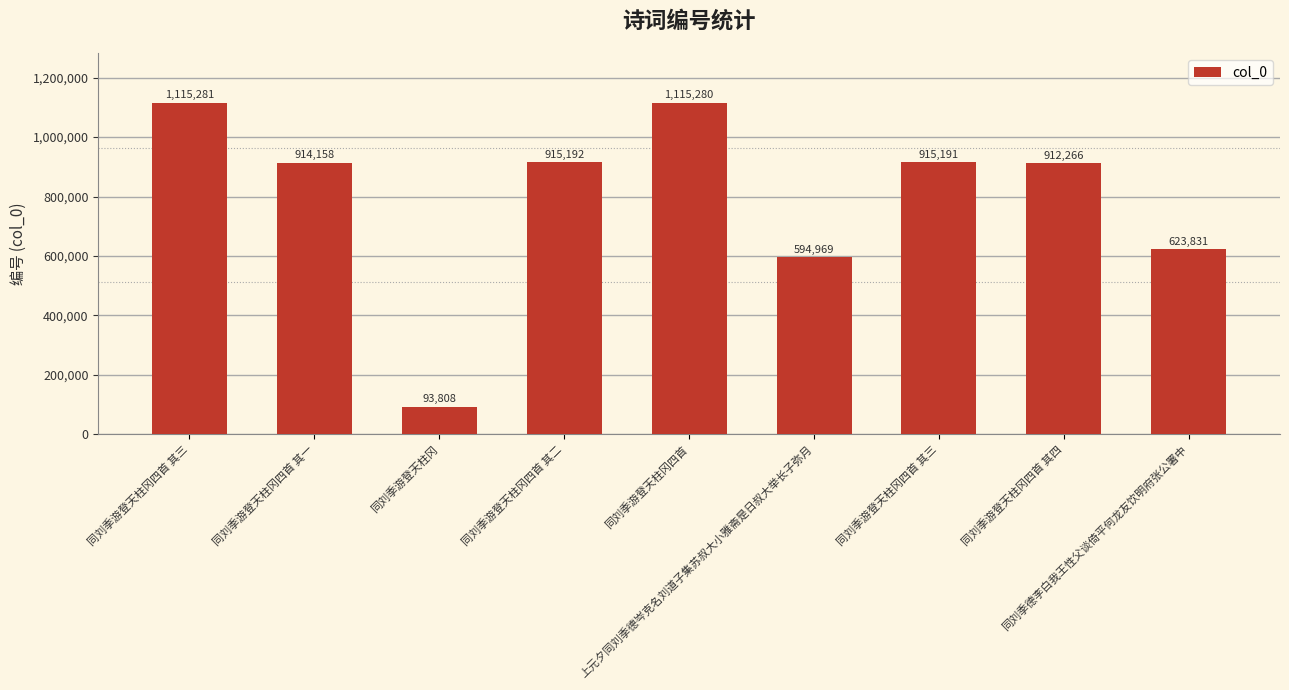

At which label is the value closest to 604544?

上元夕同刘季德岑克名刘道子集苏叔大小雅斋是日叔大举长子弥月